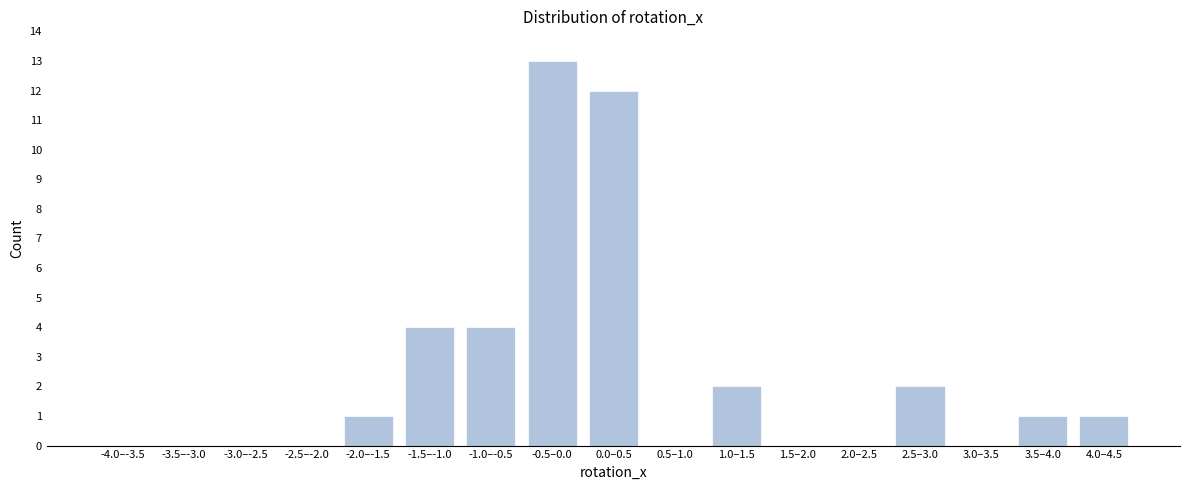

Reading left to right, extract all data points from this chart.

-4.0–-3.5=0	-3.5–-3.0=0	-3.0–-2.5=0	-2.5–-2.0=0	-2.0–-1.5=1	-1.5–-1.0=4	-1.0–-0.5=4	-0.5–0.0=13	0.0–0.5=12	0.5–1.0=0	1.0–1.5=2	1.5–2.0=0	2.0–2.5=0	2.5–3.0=2	3.0–3.5=0	3.5–4.0=1	4.0–4.5=1